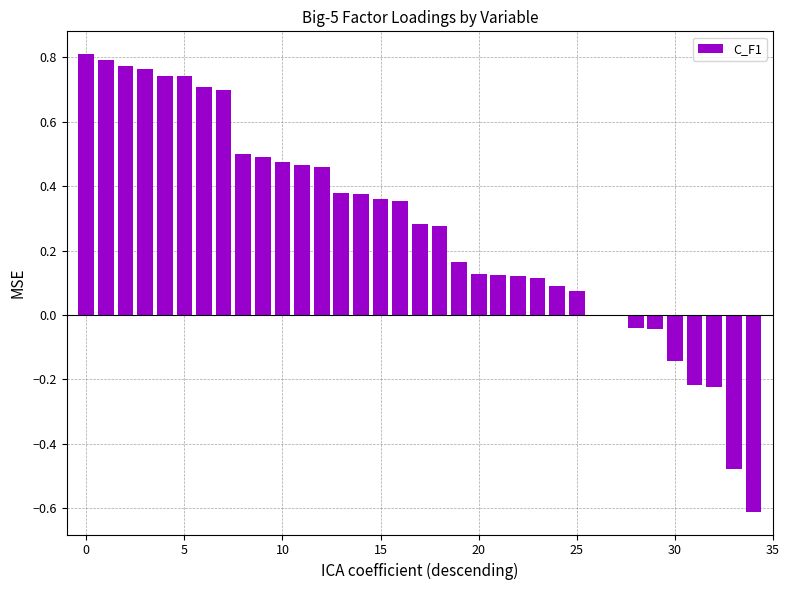

How many categories are shown in the chart?

35